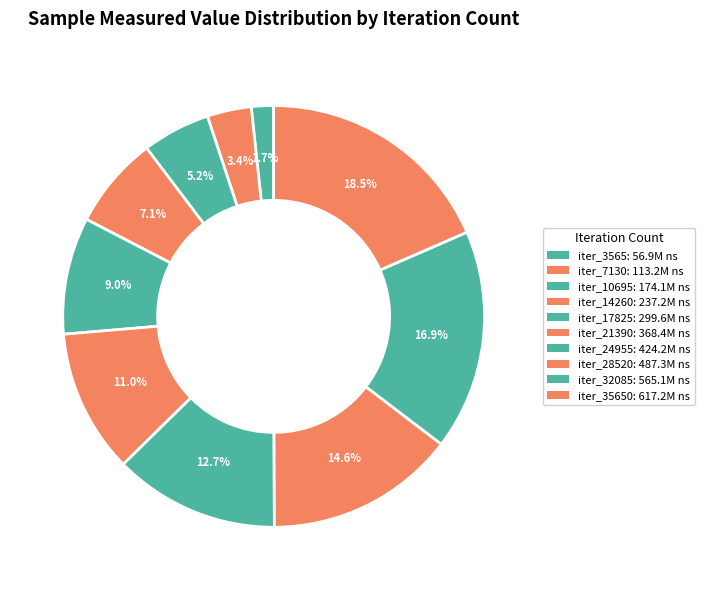

How many slices are in this pie chart?

10